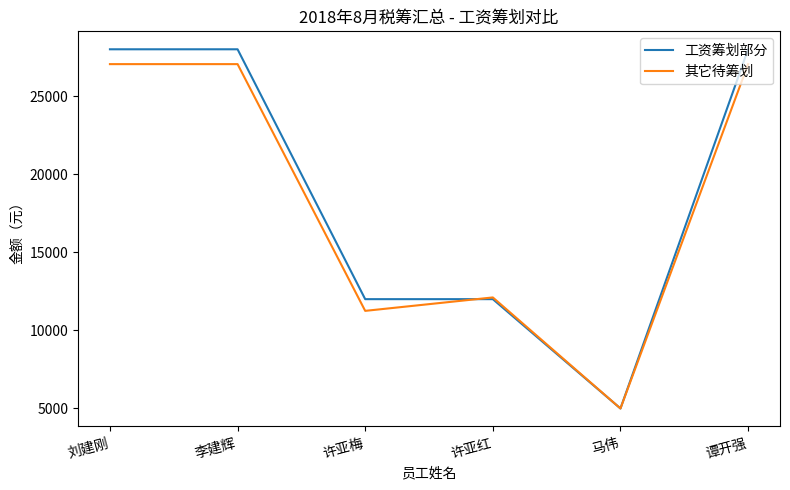

What is the approximate value of 工资筹划部分 at 刘建刚, to the nearest 100?

28000